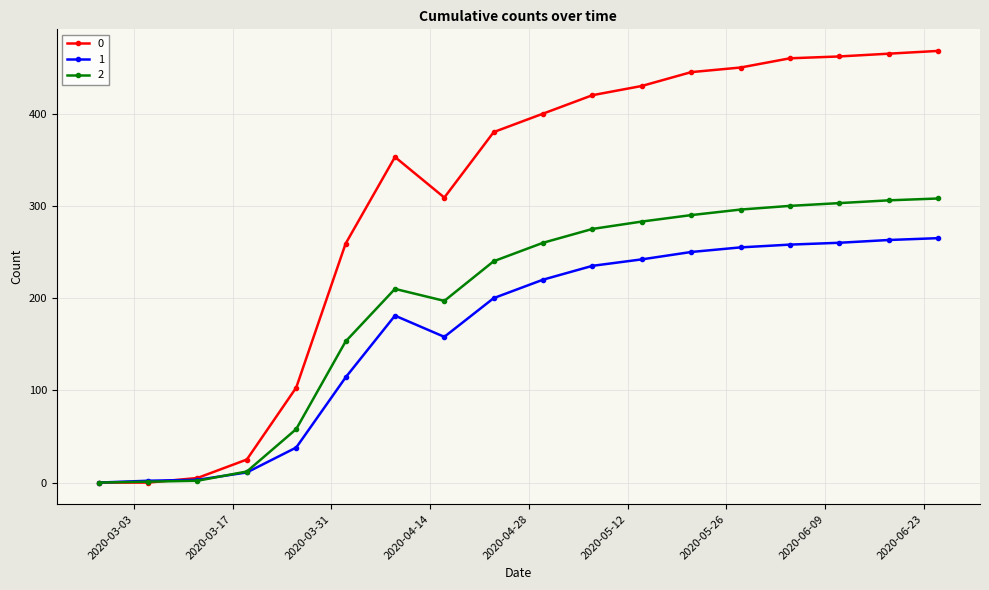

True or false: 0 has more than 0 points higher than both neighbors.

True